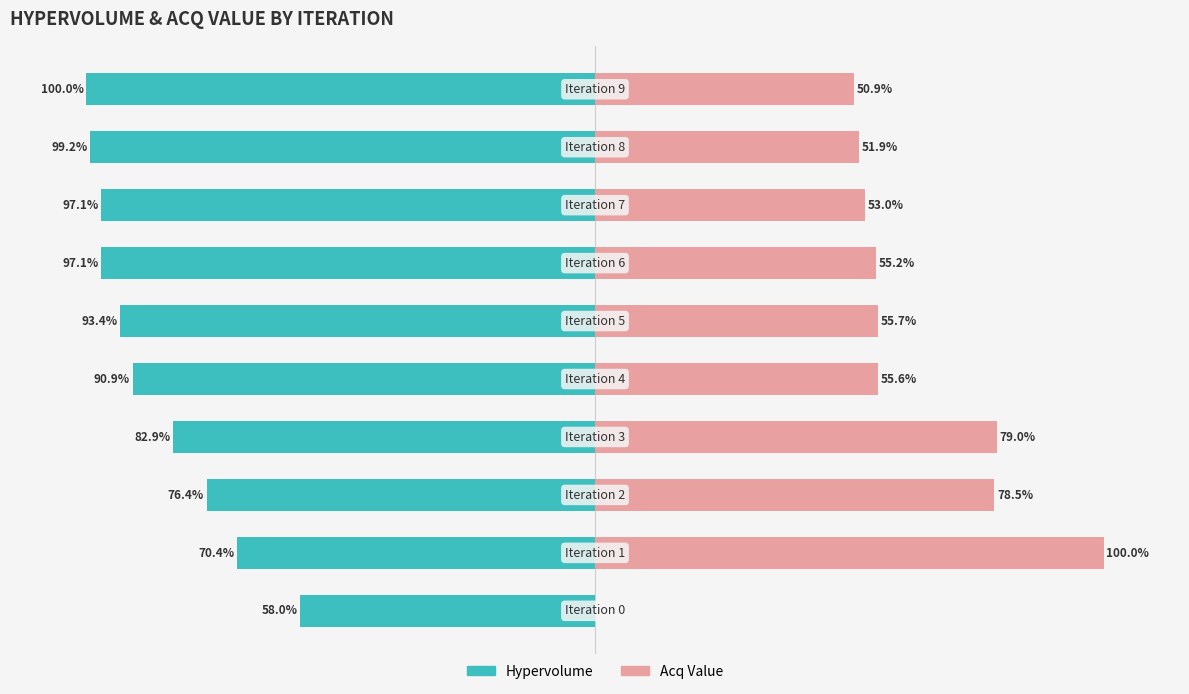

The Hypervolume series shows -53.9 at 8. True or false?

False